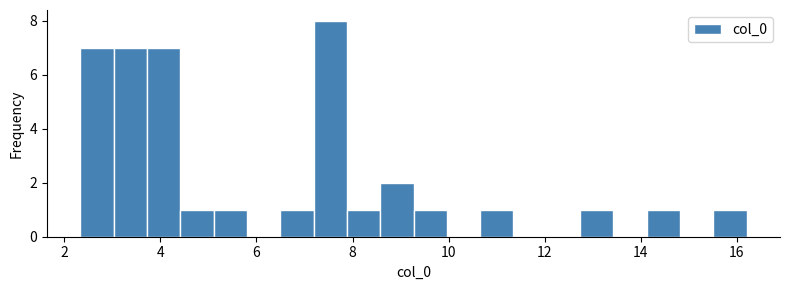

Around what value on the x-axis is the tallest bar? Give the approximate position of its centre, as read against the axis.

7.6